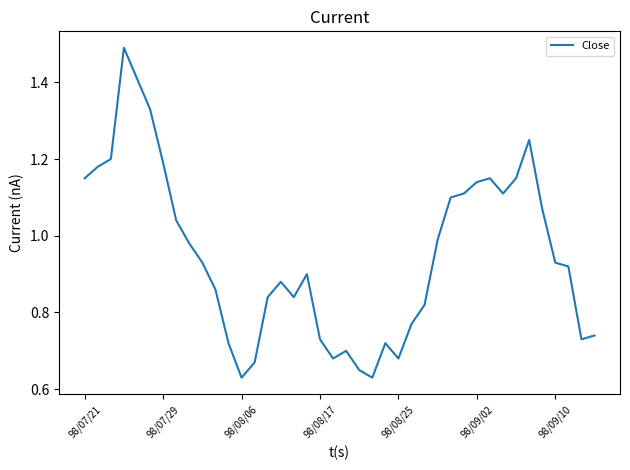

How many lines are shown in the chart?

1